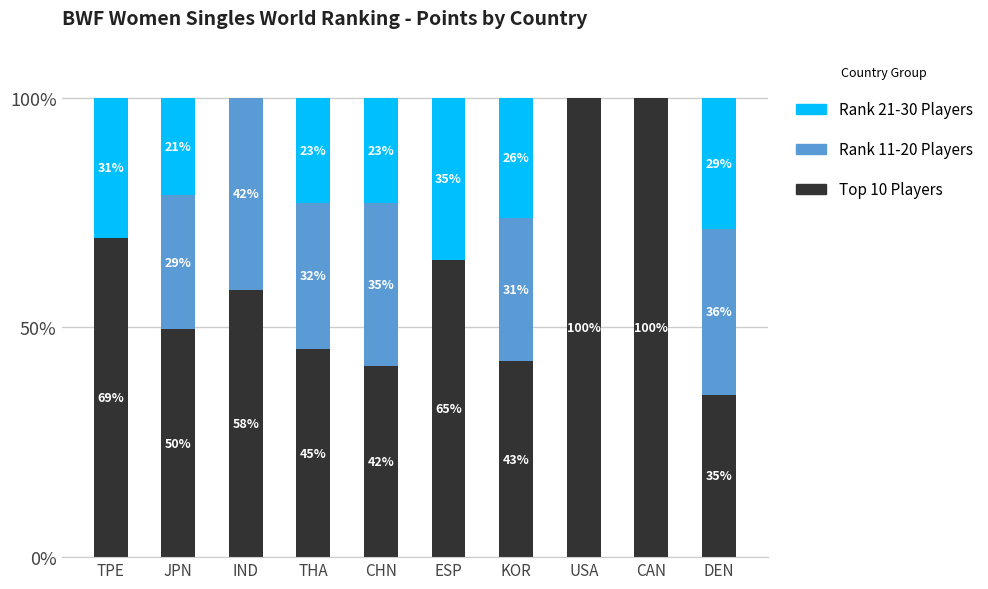

Rank the series by their maximum value, from highest to lowest.

Top 10 Players, Rank 11-20 Players, Rank 21-30 Players